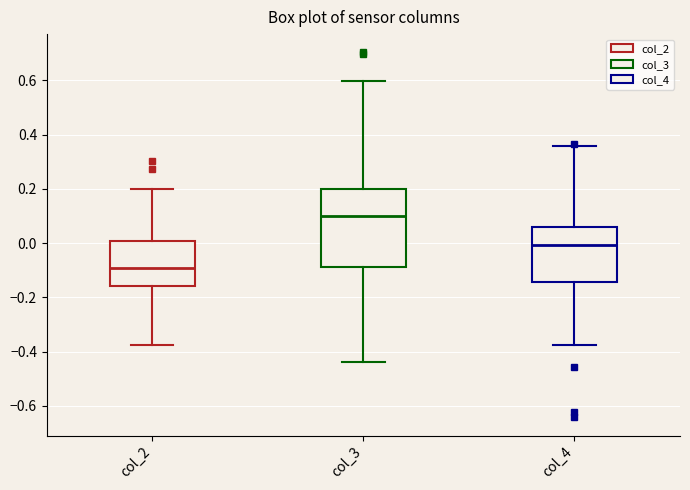

Reading left to right, read every box against the y-axis: the position of its median line, the range the box covers, and the ends of its whiskers. The values are not printed on the chart, so give them approximately, as read against the axis.

col_2: median -0.10, box -0.16 to 0.00, whiskers -0.38 to 0.20
col_3: median 0.10, box -0.08 to 0.20, whiskers -0.44 to 0.60
col_4: median 0.00, box -0.14 to 0.06, whiskers -0.38 to 0.36